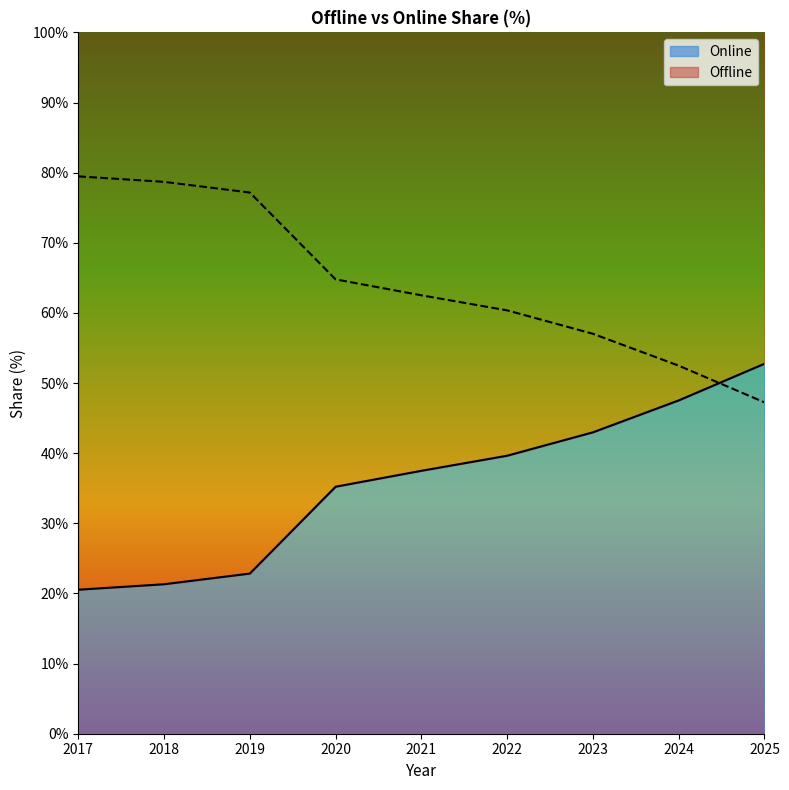

What is the difference between the second highest and second lowest values in the Online series?

26.2